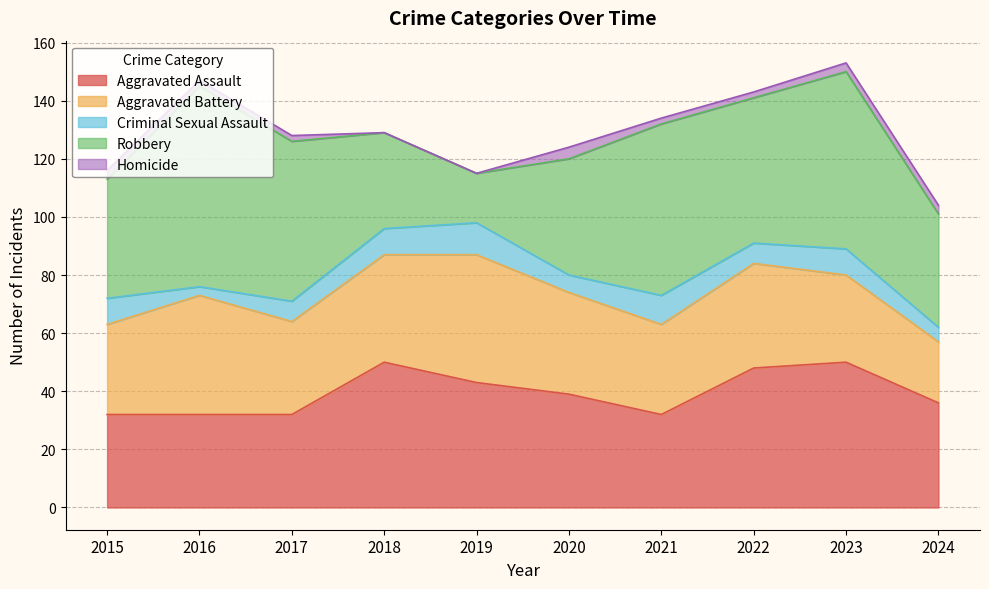

List the labels in order of Aggravated Assault value, smallest first.

2015, 2016, 2017, 2021, 2024, 2020, 2019, 2022, 2018, 2023